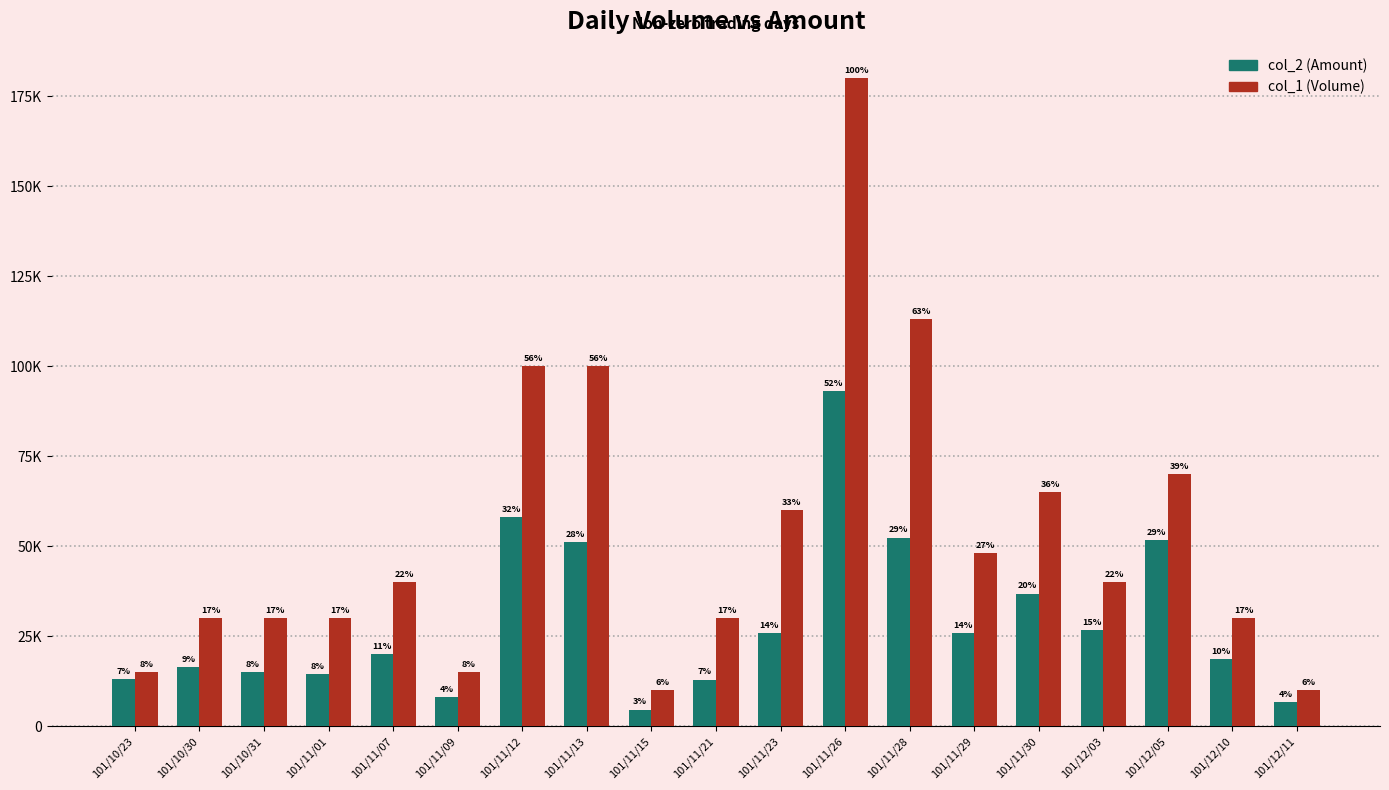

Which series has the widest spread of values?

col_1 (Volume)